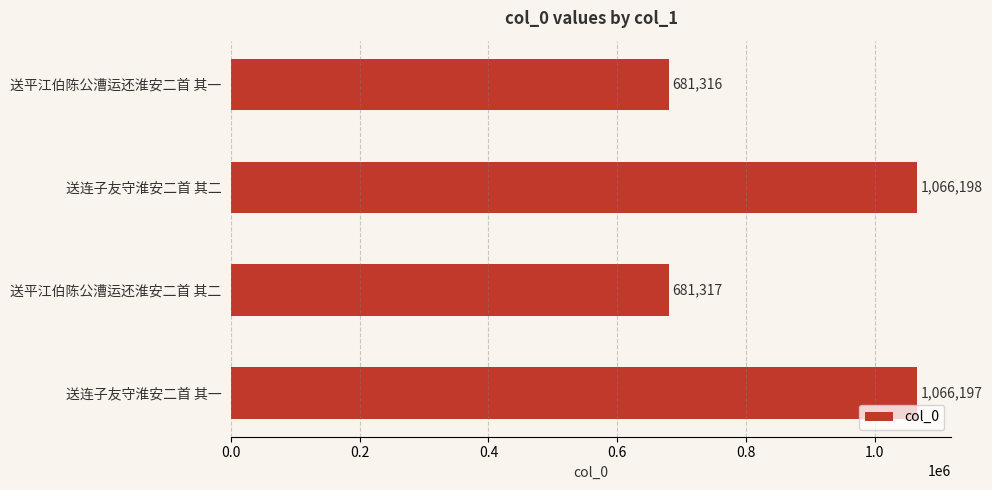

The chart shows a value of 1066477 at 送平江伯陈公漕运还淮安二首 其一. True or false?

False